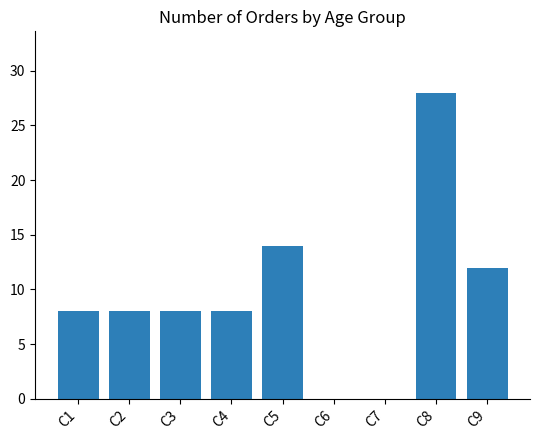

How many series are shown in this chart?

1